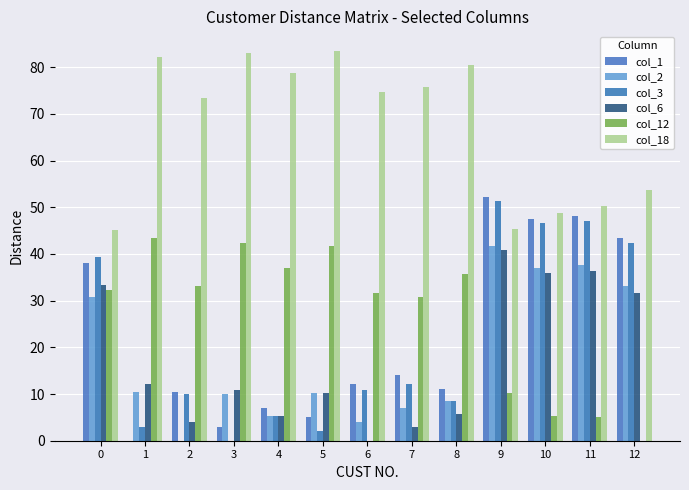

Is it true that col_3 equals 12.4 at 12?

False